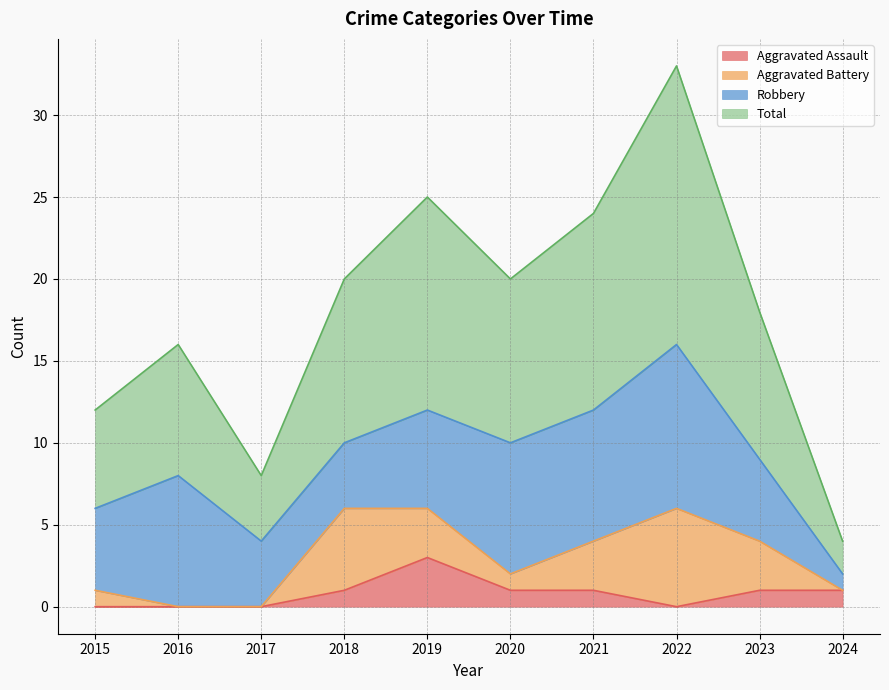

Does the chart have visible grid lines?

Yes